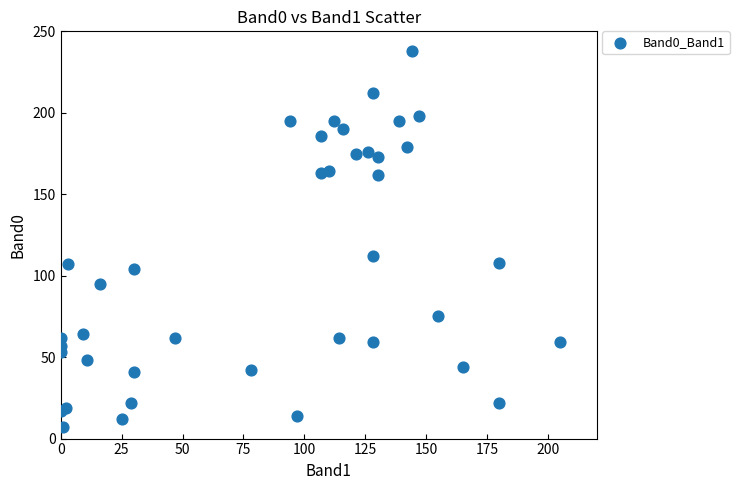

What Y value in the scatter plot is closest to 122?

112